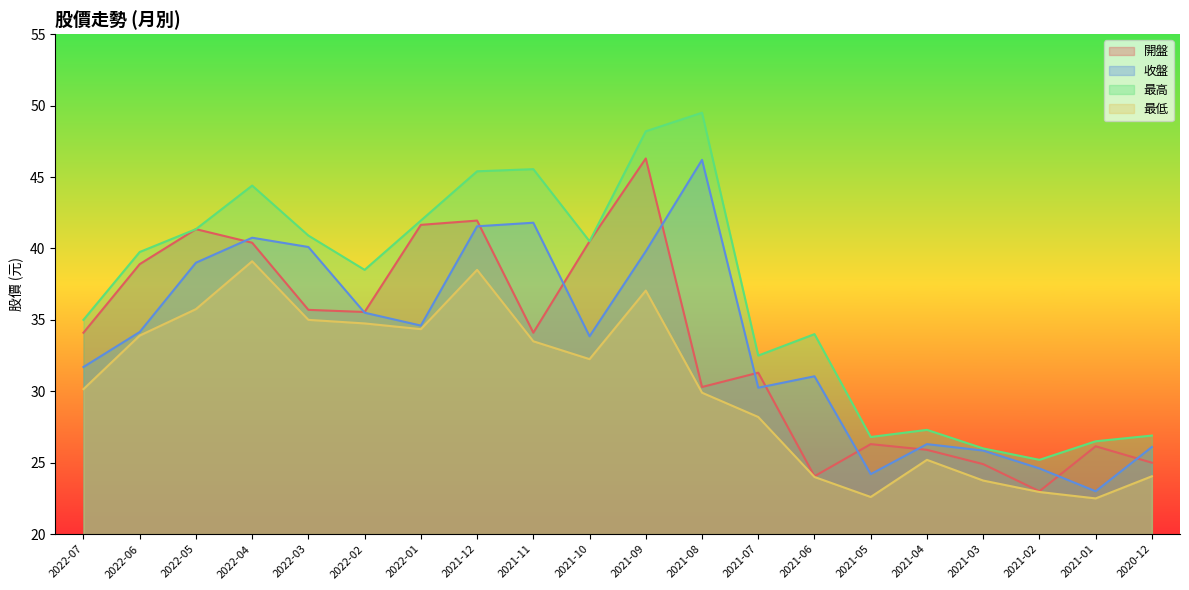

Which has a higher value, 2021-06 or 2022-06?

2022-06